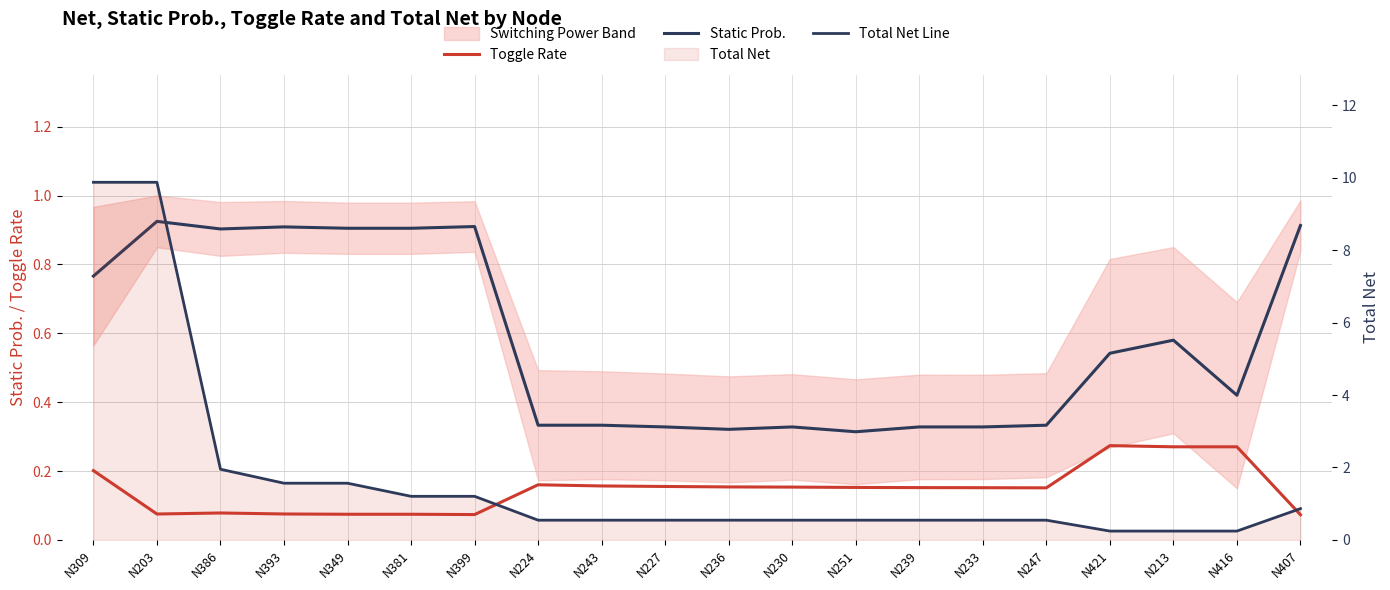

What is the difference between the maximum and minimum values in the Toggle Rate series?

0.2